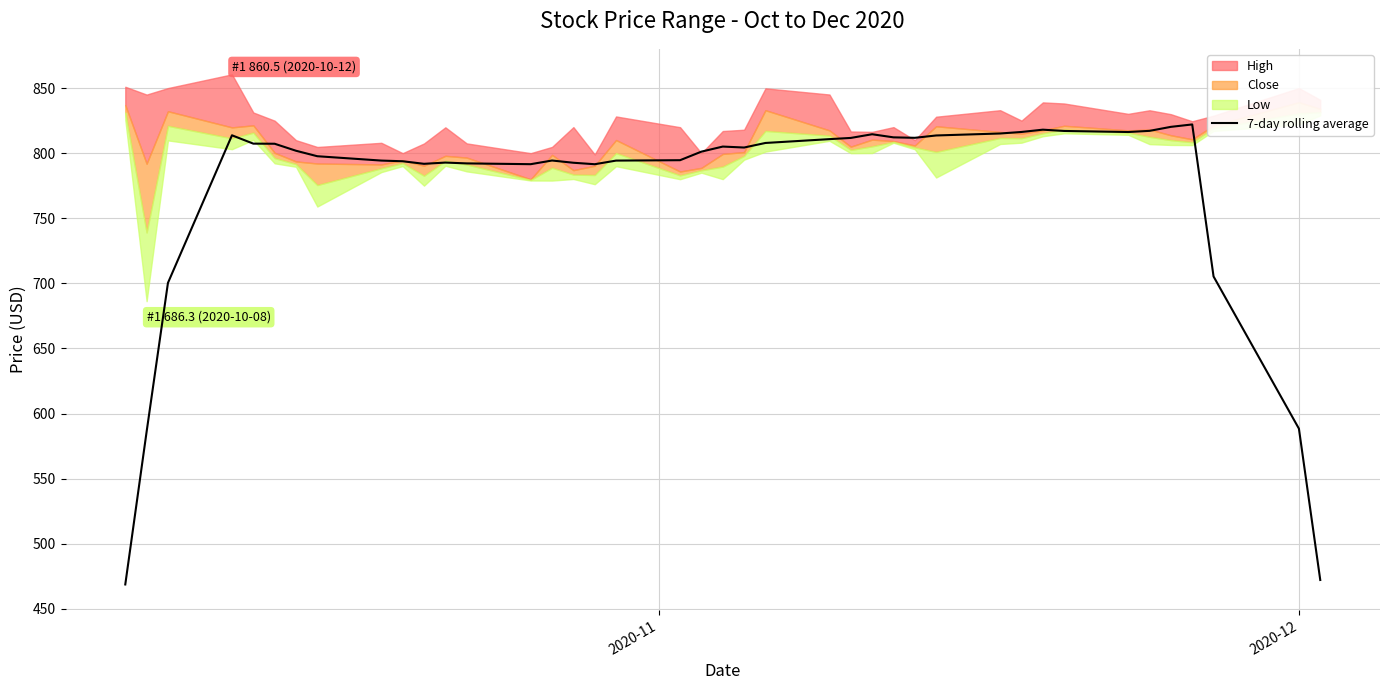

What is the minimum value for 7-day rolling average?

468.7